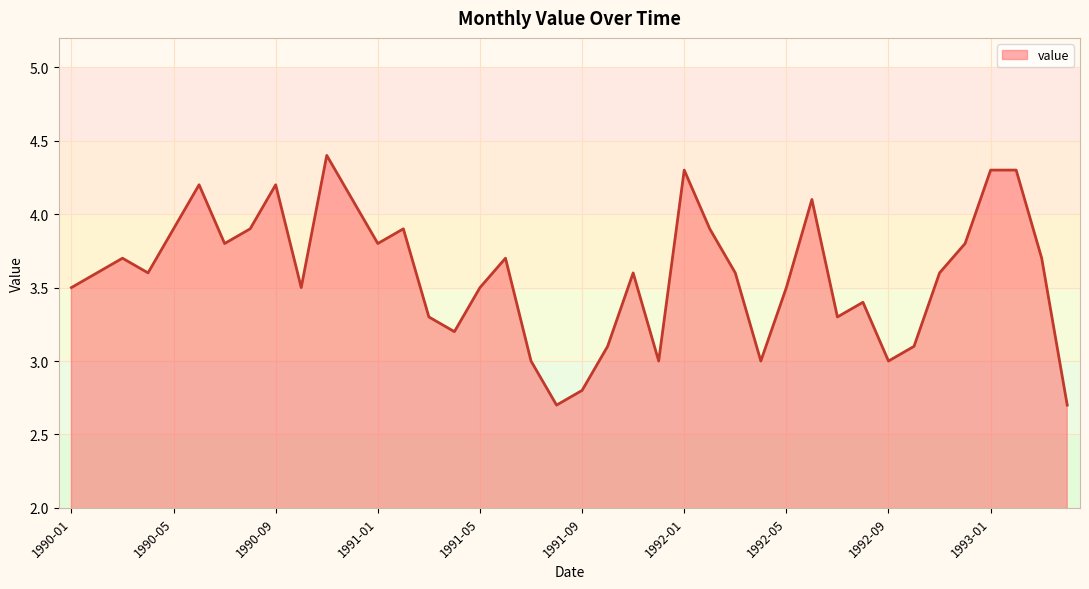

Reading left to right, transcribe all the data shown in this chart.

3.5	3.6	3.7	3.6	3.9	4.2	3.8	3.9	4.2	3.5	4.4	4.1	3.8	3.9	3.3	3.2	3.5	3.7	3.0	2.7	2.8	3.1	3.6	3.0	4.3	3.9	3.6	3.0	3.5	4.1	3.3	3.4	3.0	3.1	3.6	3.8	4.3	4.3	3.7	2.7